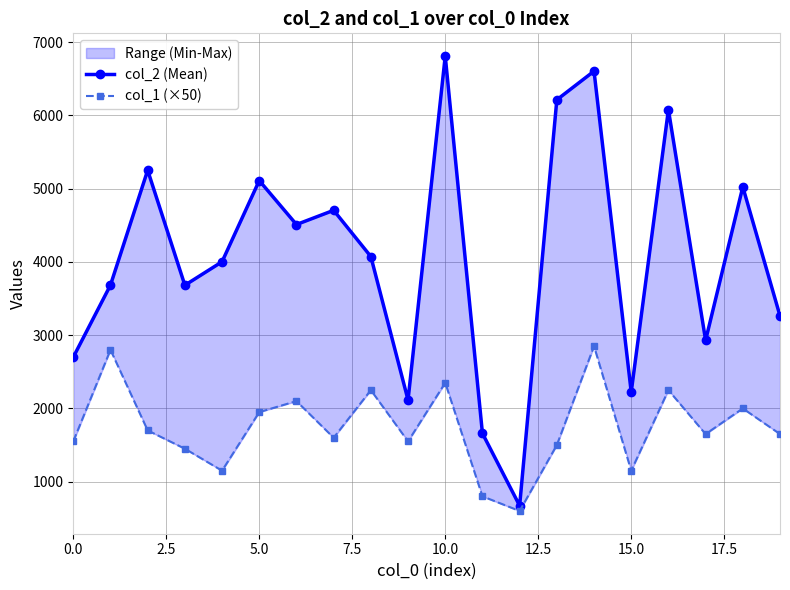

What is the difference between the col_1 (×50) values at 0.0 and 14?

1300